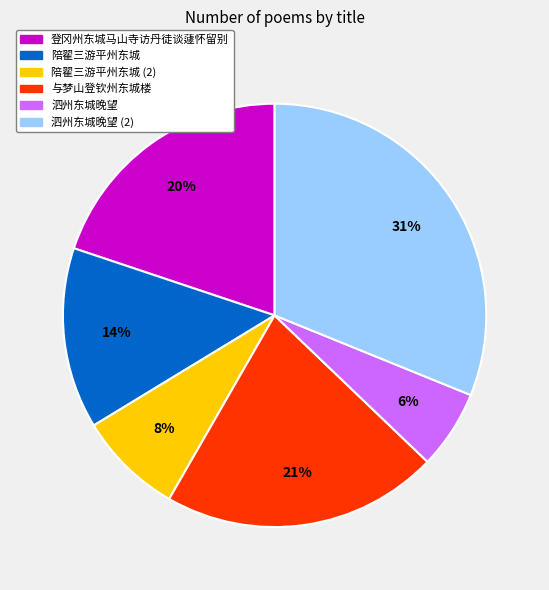

Approximately how many times larger is the value at 陪翟三游平州东城 compared to 泗州东城晚望?

2.3